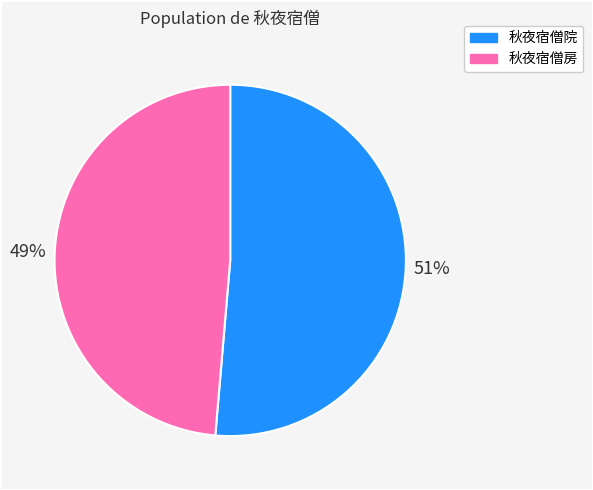

Which category has the smallest portion of the pie?

秋夜宿僧房